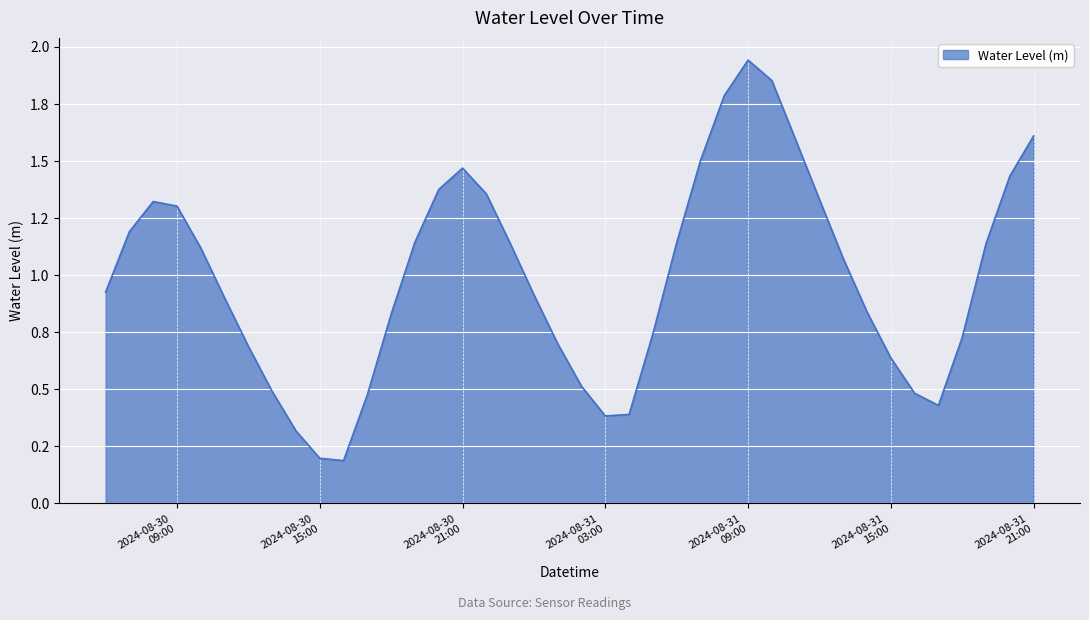

What is the label of the 36th point from the left?

2024-08-31 17:00:00